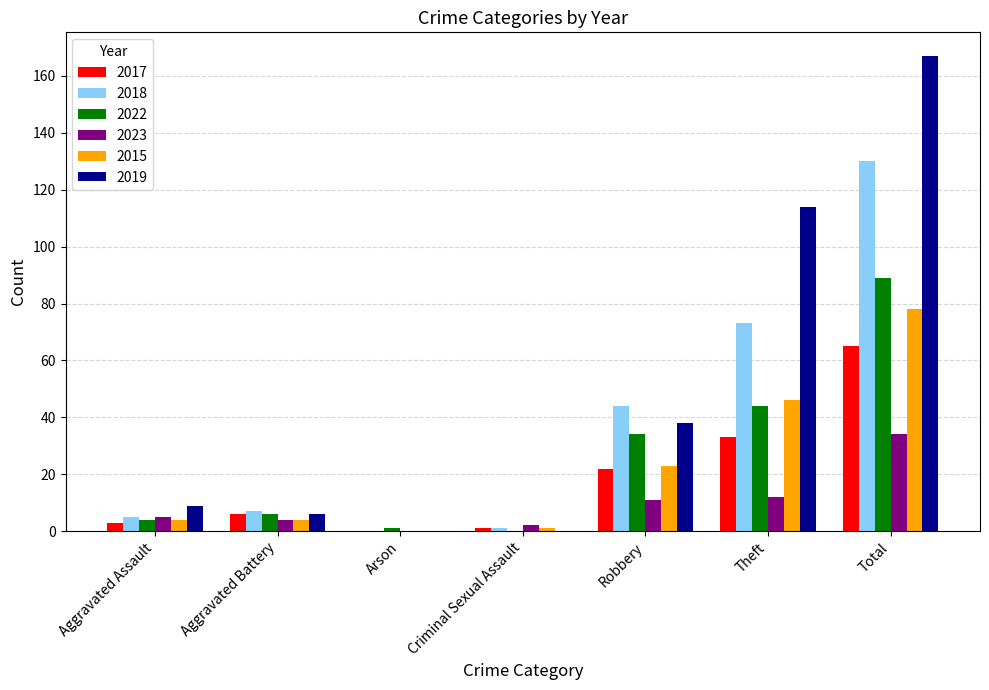

What is the maximum value for 2015?

78